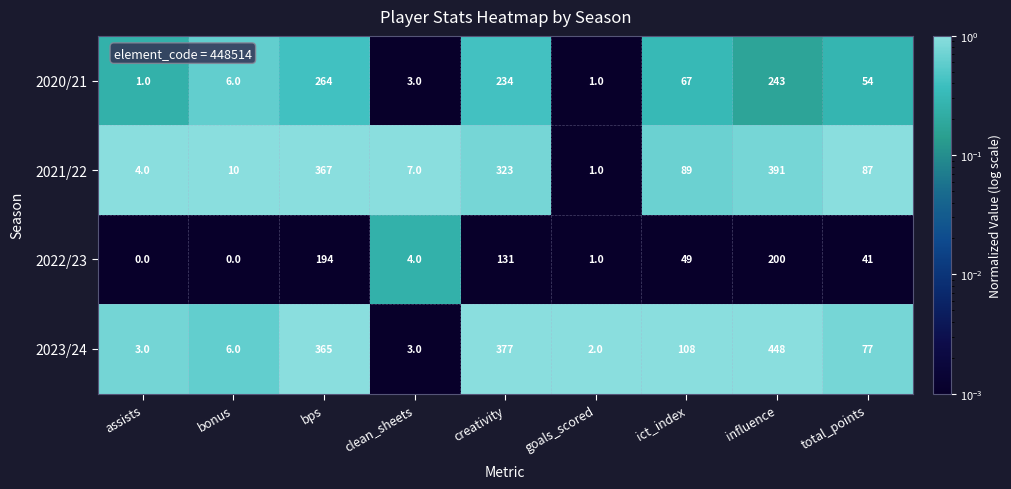

What is the spread (max minus min) of values at assists?

4